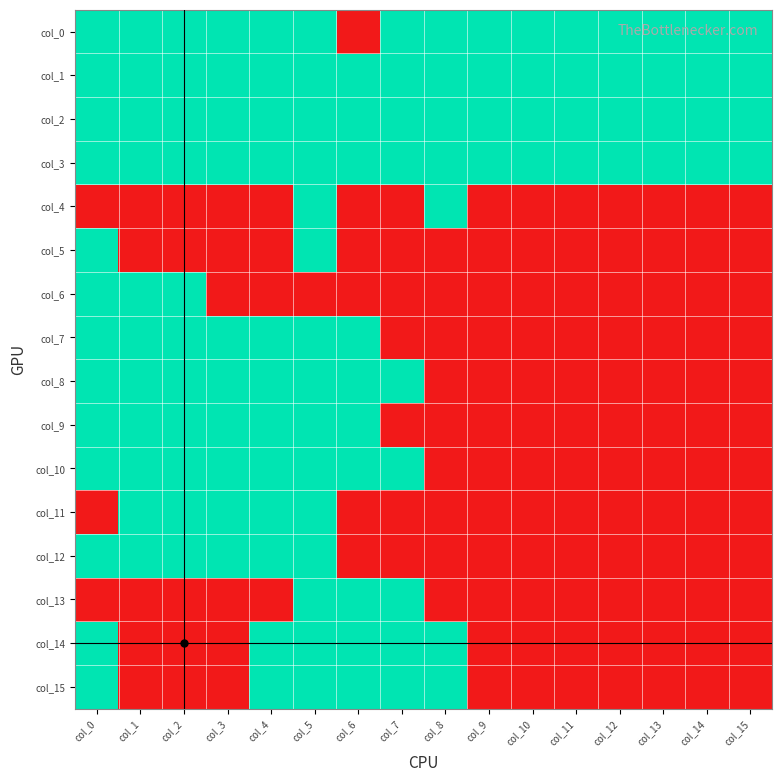

Reading left to right, extract all data points from this chart.

col_0: col_0=1	col_1=1	col_2=1	col_3=1	col_4=1	col_5=1	col_6=0	col_7=1	col_8=1	col_9=1	col_10=1	col_11=1	col_12=1	col_13=1	col_14=1	col_15=1
col_1: col_0=1	col_1=1	col_2=1	col_3=1	col_4=1	col_5=1	col_6=1	col_7=1	col_8=1	col_9=1	col_10=1	col_11=1	col_12=1	col_13=1	col_14=1	col_15=1
col_2: col_0=1	col_1=1	col_2=1	col_3=1	col_4=1	col_5=1	col_6=1	col_7=1	col_8=1	col_9=1	col_10=1	col_11=1	col_12=1	col_13=1	col_14=1	col_15=1
col_3: col_0=1	col_1=1	col_2=1	col_3=1	col_4=1	col_5=1	col_6=1	col_7=1	col_8=1	col_9=1	col_10=1	col_11=1	col_12=1	col_13=1	col_14=1	col_15=1
col_4: col_0=0	col_1=0	col_2=0	col_3=0	col_4=0	col_5=1	col_6=0	col_7=0	col_8=1	col_9=0	col_10=0	col_11=0	col_12=0	col_13=0	col_14=0	col_15=0
col_5: col_0=1	col_1=0	col_2=0	col_3=0	col_4=0	col_5=1	col_6=0	col_7=0	col_8=0	col_9=0	col_10=0	col_11=0	col_12=0	col_13=0	col_14=0	col_15=0
col_6: col_0=1	col_1=1	col_2=1	col_3=0	col_4=0	col_5=0	col_6=0	col_7=0	col_8=0	col_9=0	col_10=0	col_11=0	col_12=0	col_13=0	col_14=0	col_15=0
col_7: col_0=1	col_1=1	col_2=1	col_3=1	col_4=1	col_5=1	col_6=1	col_7=0	col_8=0	col_9=0	col_10=0	col_11=0	col_12=0	col_13=0	col_14=0	col_15=0
col_8: col_0=1	col_1=1	col_2=1	col_3=1	col_4=1	col_5=1	col_6=1	col_7=1	col_8=0	col_9=0	col_10=0	col_11=0	col_12=0	col_13=0	col_14=0	col_15=0
col_9: col_0=1	col_1=1	col_2=1	col_3=1	col_4=1	col_5=1	col_6=1	col_7=0	col_8=0	col_9=0	col_10=0	col_11=0	col_12=0	col_13=0	col_14=0	col_15=0
col_10: col_0=1	col_1=1	col_2=1	col_3=1	col_4=1	col_5=1	col_6=1	col_7=1	col_8=0	col_9=0	col_10=0	col_11=0	col_12=0	col_13=0	col_14=0	col_15=0
col_11: col_0=0	col_1=1	col_2=1	col_3=1	col_4=1	col_5=1	col_6=0	col_7=0	col_8=0	col_9=0	col_10=0	col_11=0	col_12=0	col_13=0	col_14=0	col_15=0
col_12: col_0=1	col_1=1	col_2=1	col_3=1	col_4=1	col_5=1	col_6=0	col_7=0	col_8=0	col_9=0	col_10=0	col_11=0	col_12=0	col_13=0	col_14=0	col_15=0
col_13: col_0=0	col_1=0	col_2=0	col_3=0	col_4=0	col_5=1	col_6=1	col_7=1	col_8=0	col_9=0	col_10=0	col_11=0	col_12=0	col_13=0	col_14=0	col_15=0
col_14: col_0=1	col_1=0	col_2=0	col_3=0	col_4=1	col_5=1	col_6=1	col_7=1	col_8=1	col_9=0	col_10=0	col_11=0	col_12=0	col_13=0	col_14=0	col_15=0
col_15: col_0=1	col_1=0	col_2=0	col_3=0	col_4=1	col_5=1	col_6=1	col_7=1	col_8=1	col_9=0	col_10=0	col_11=0	col_12=0	col_13=0	col_14=0	col_15=0